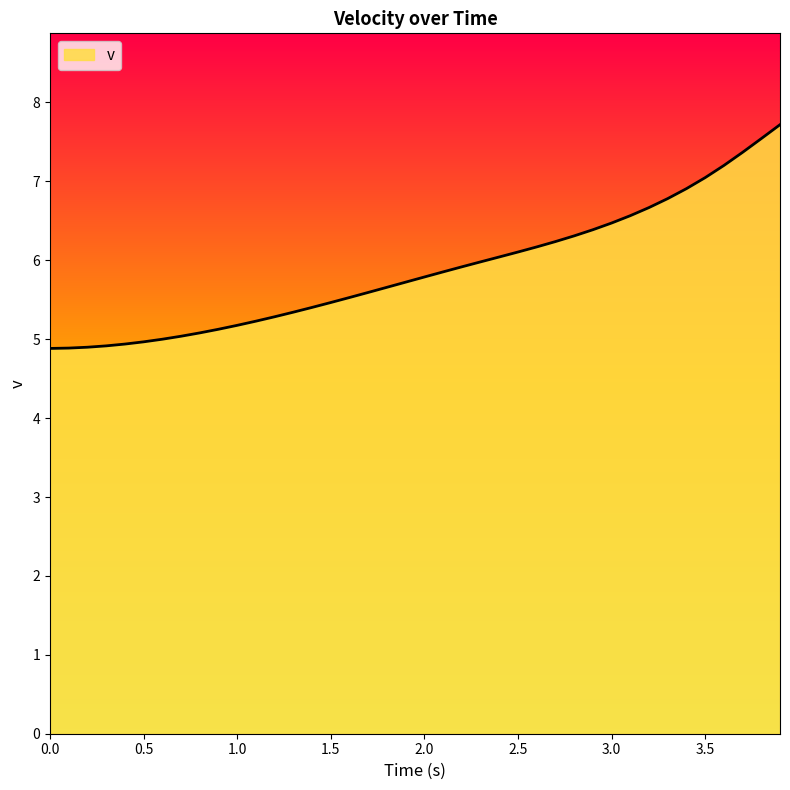

What is the minimum value shown in the chart?

4.9